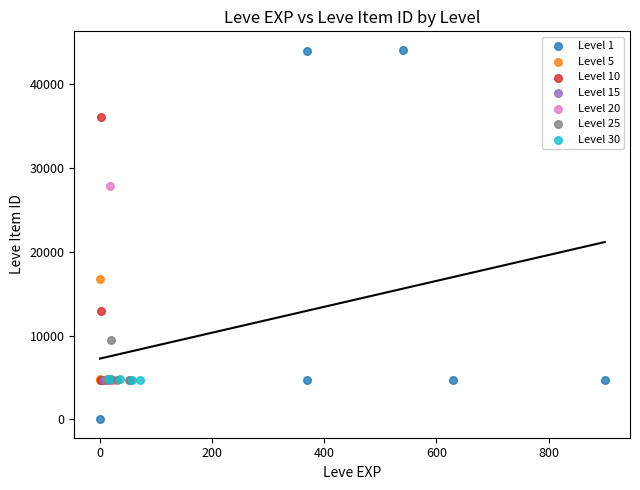

Which series reaches the maximum Y coordinate?

Level 1